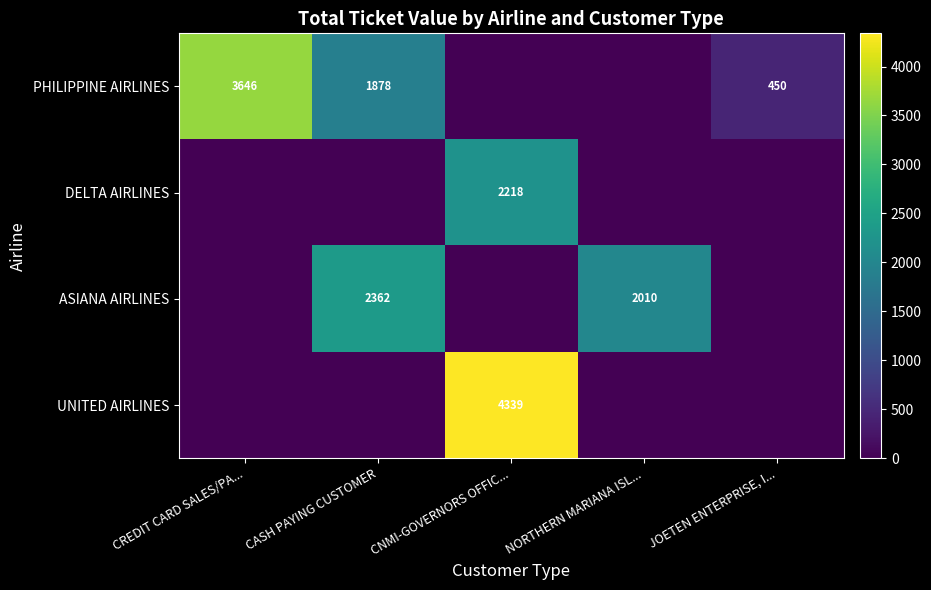

What is the sum of the PHILIPPINE AIRLINES values at JOETEN ENTERPRISE, I... and CASH PAYING CUSTOMER?

2328